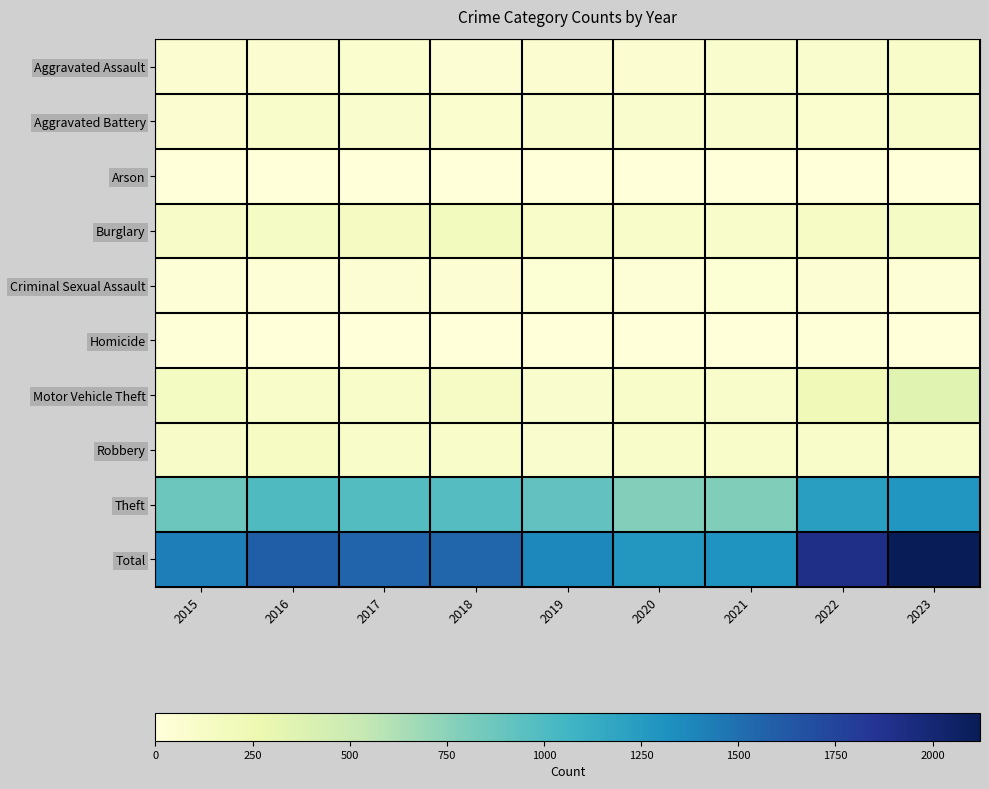

Reading right to left, extract all data points from this chart.

Aggravated Assault: 2023=100	2022=78	2021=86	2020=56	2019=65	2018=43	2017=72	2016=66	2015=54
Aggravated Battery: 2023=97	2022=71	2021=75	2020=82	2019=88	2018=70	2017=83	2016=93	2015=64
Arson: 2023=2	2022=4	2021=8	2020=4	2019=2	2018=3	2017=1	2016=2	2015=2
Burglary: 2023=138	2022=132	2021=95	2020=110	2019=110	2018=176	2017=162	2016=139	2015=121
Criminal Sexual Assault: 2023=33	2022=43	2021=36	2020=26	2019=36	2018=43	2017=44	2016=28	2015=28
Homicide: 2023=3	2022=9	2021=2	2020=6	2019=0	2018=2	2017=5	2016=8	2015=13
Motor Vehicle Theft: 2023=354	2022=219	2021=96	2020=109	2019=84	2018=127	2017=104	2016=110	2015=152
Robbery: 2023=103	2022=108	2021=105	2020=102	2019=75	2018=107	2017=105	2016=144	2015=117
Theft: 2023=1292	2022=1235	2021=791	2020=782	2019=914	2018=977	2017=979	2016=999	2015=874
Total: 2023=2122	2022=1899	2021=1294	2020=1277	2019=1374	2018=1548	2017=1555	2016=1589	2015=1425